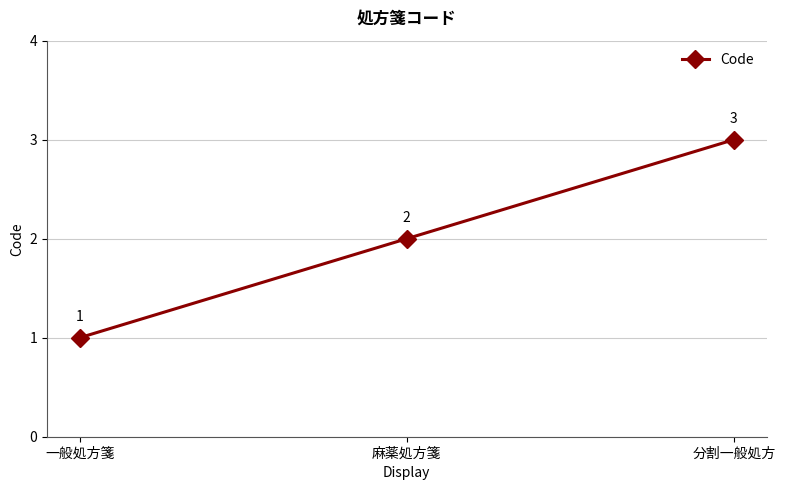

What is the ratio of the value at 麻薬処方箋 to the value at 一般処方箋?

2.0